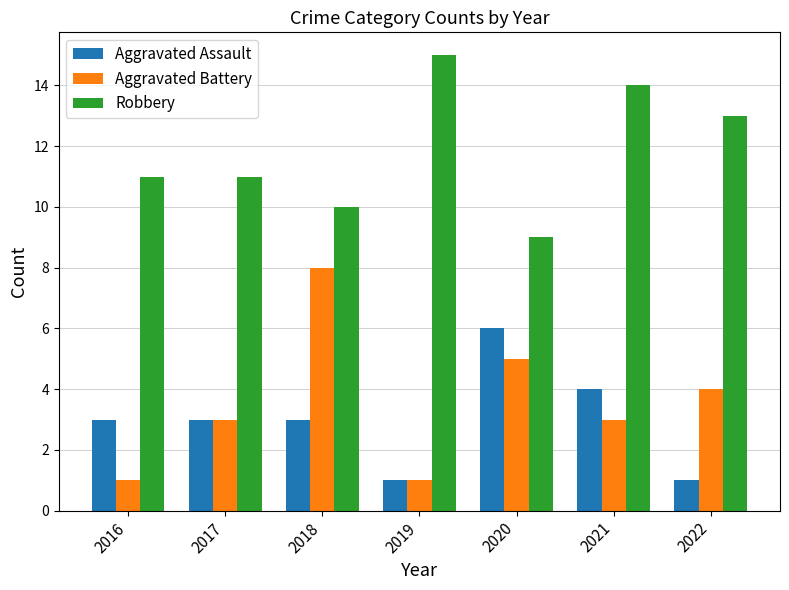

List the series in order of their peak value, lowest first.

Aggravated Assault, Aggravated Battery, Robbery